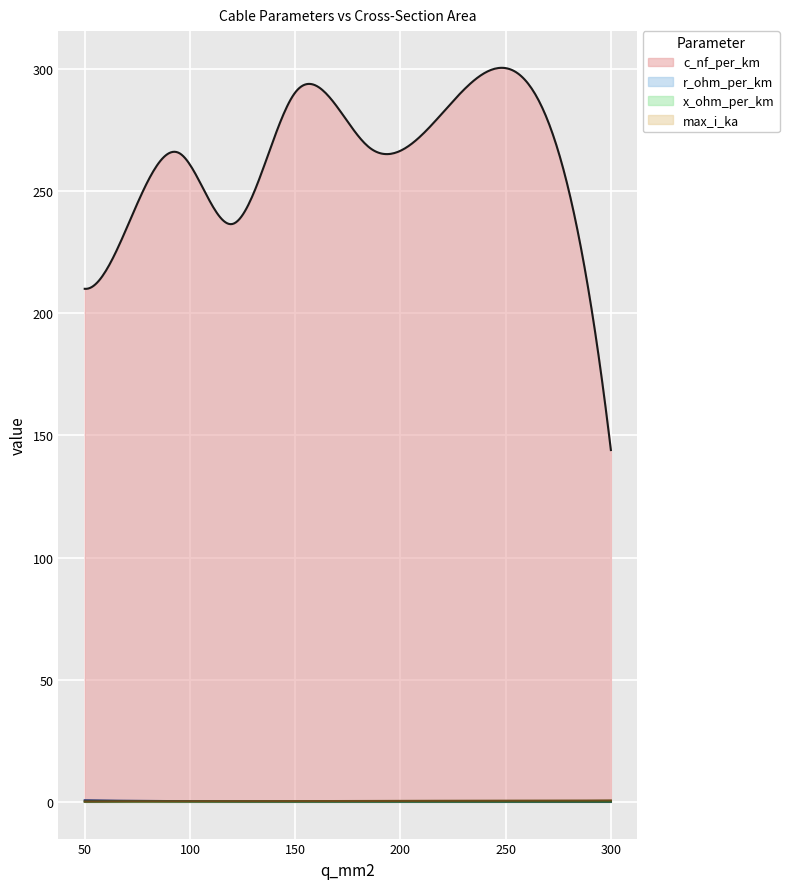

True or false: c_nf_per_km and x_ohm_per_km intersect in this chart.

False